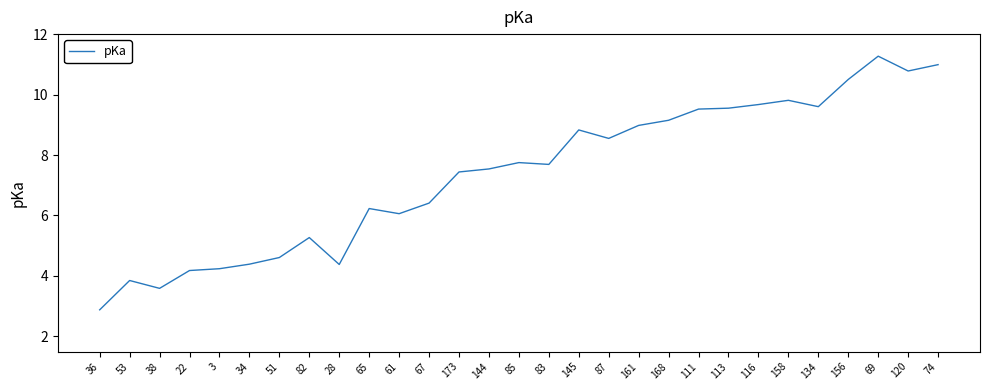

What is the minimum value shown in the chart?

2.9